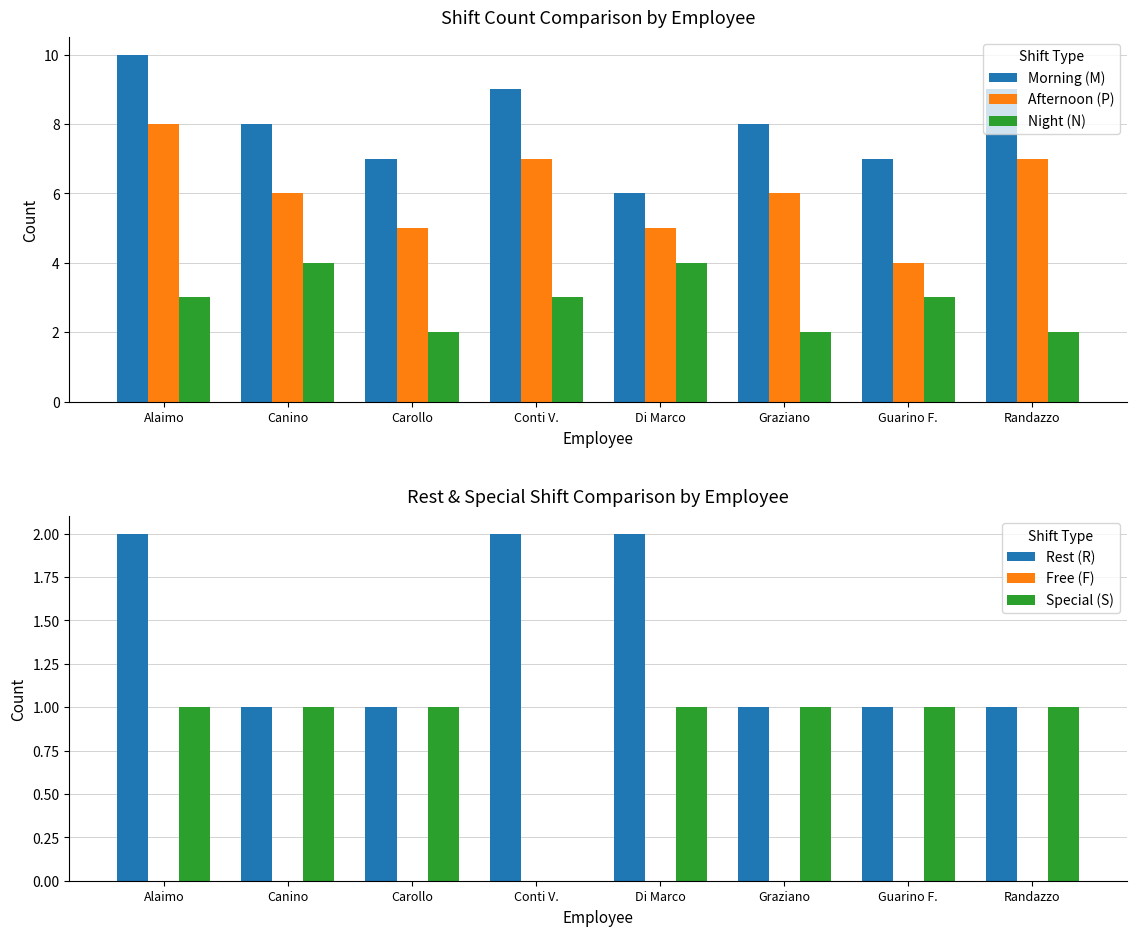

Which series has the largest total across all categories?

Morning (M)